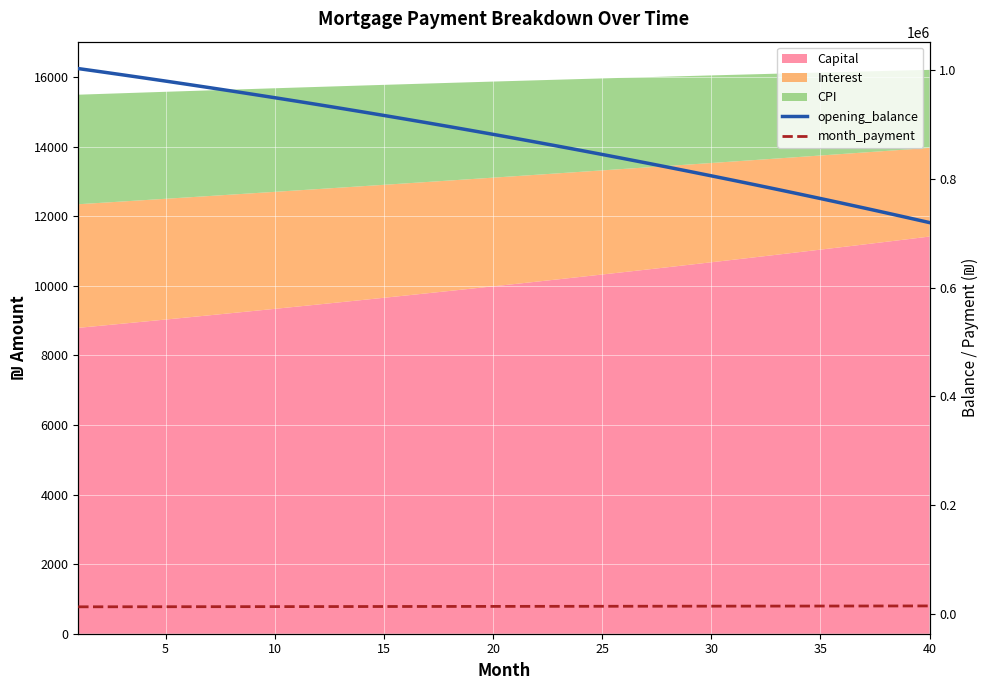

Where is month_payment nearest to the value 13154?

20